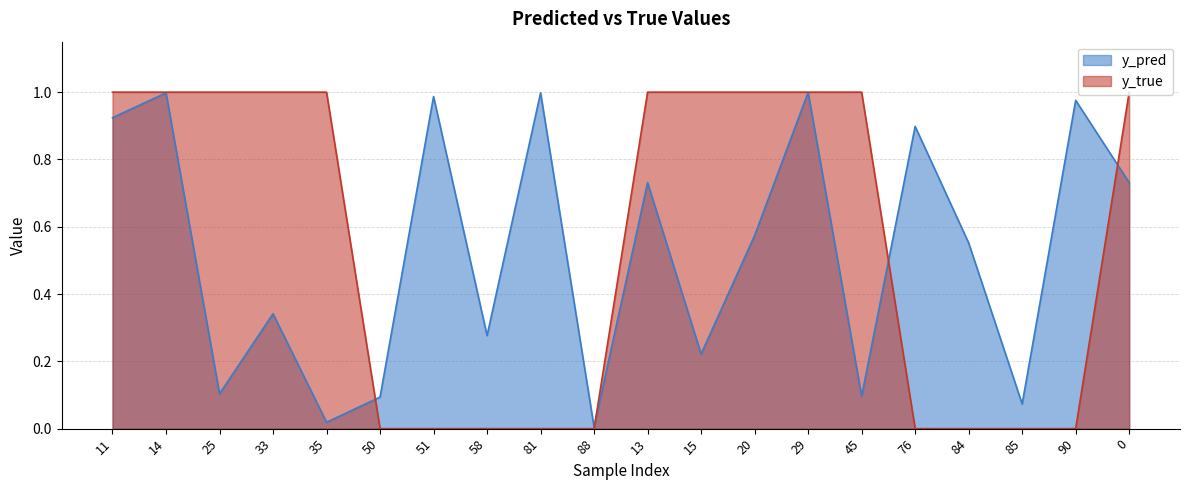

The value of y_pred at 33 is 0.3. True or false?

True